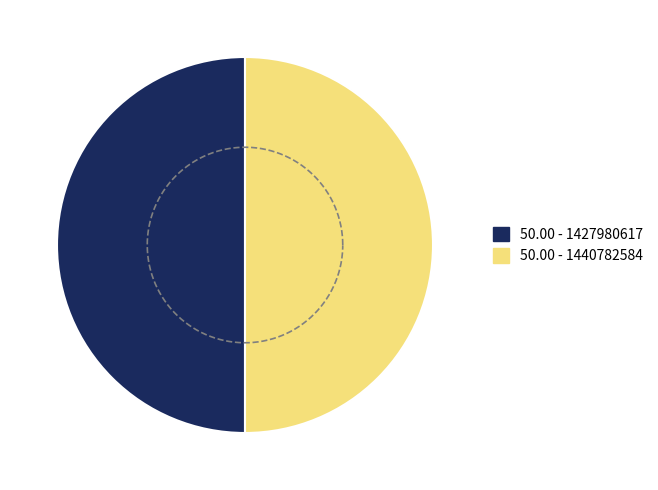

What is the total percentage of 1440782584 and 1427980617?

100.0%